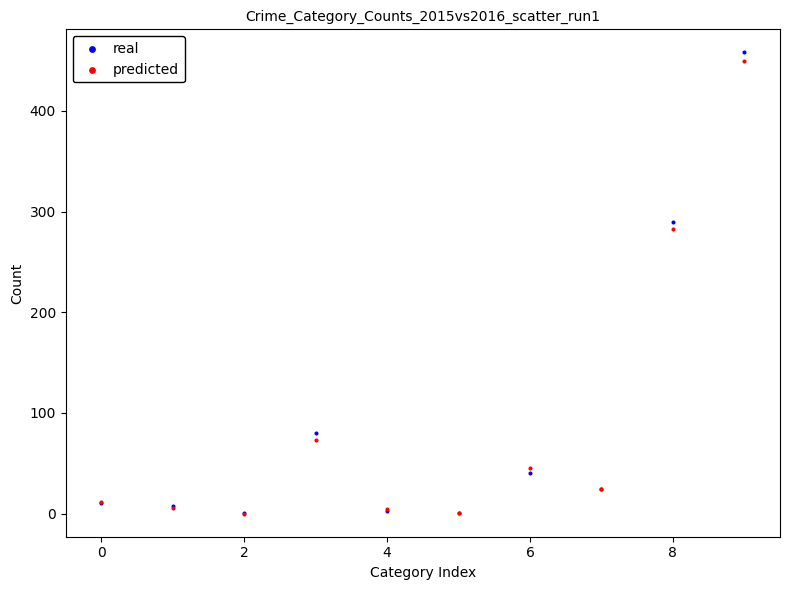

In the predicted series, what Y value is closest to 224?

283